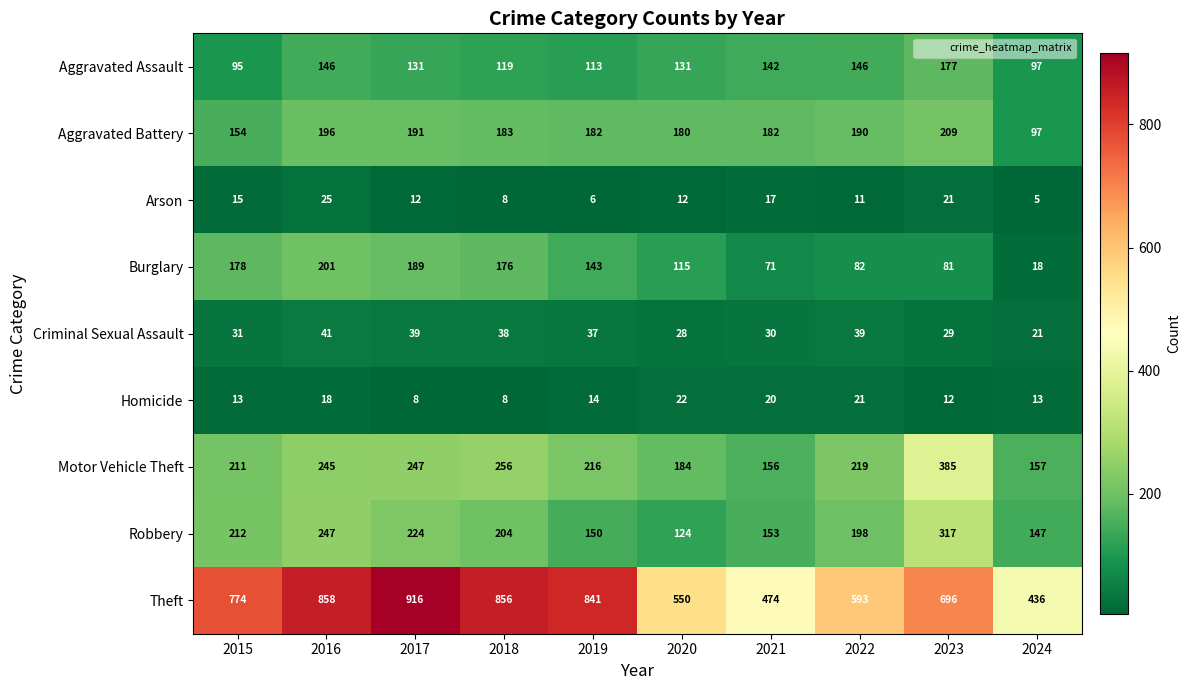

How many series are shown in this chart?

9